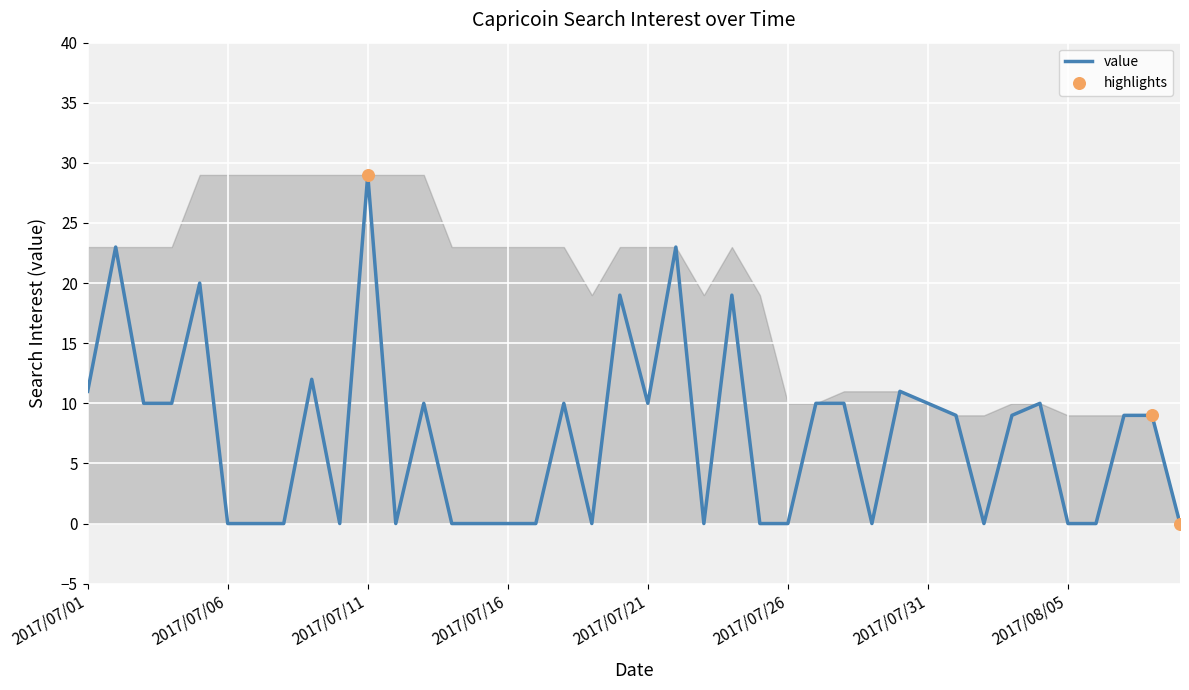

What is the greatest value displayed?

29